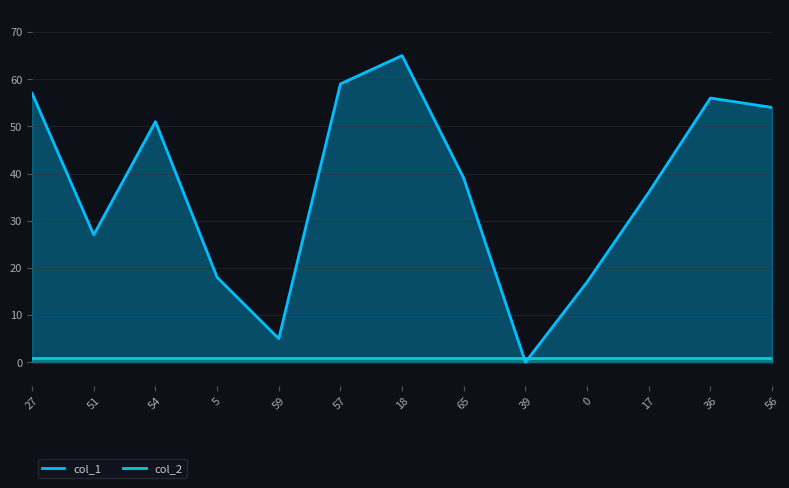

What are all the series names shown in the legend?

col_1, col_2